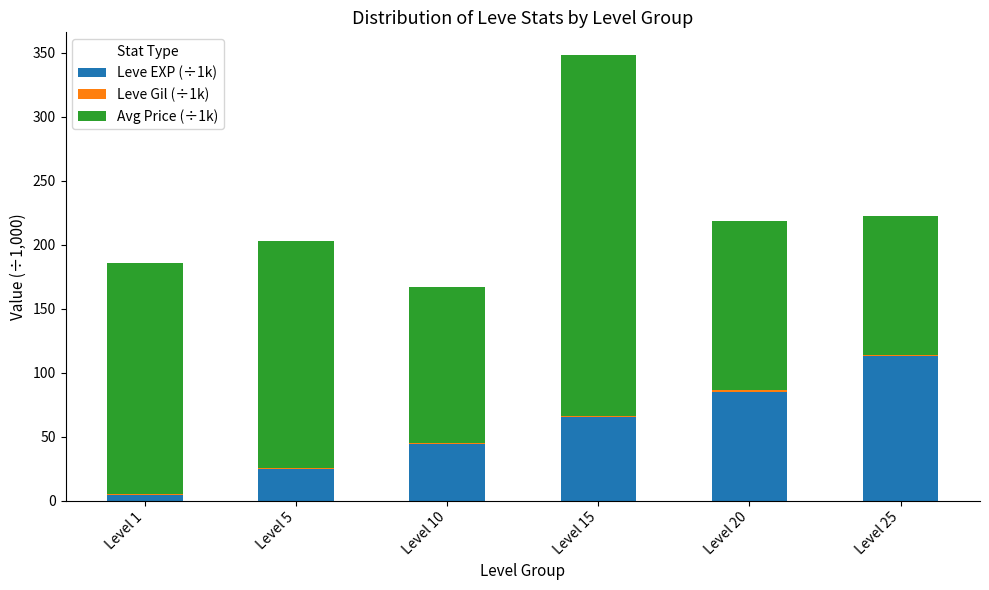

At which category is the sum across all series the highest?

Level 15